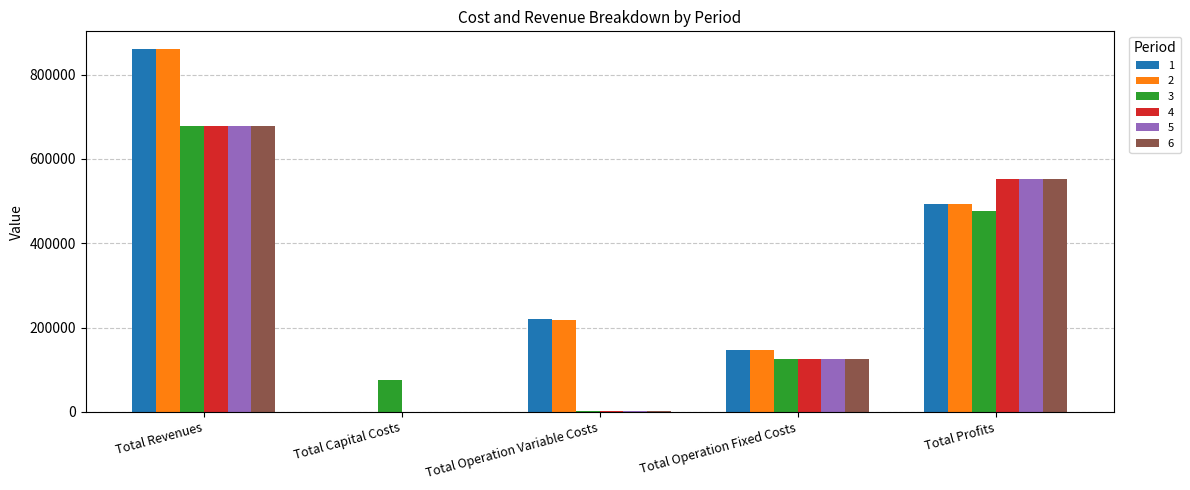

Which category has the highest value in the 1 series?

Total Revenues